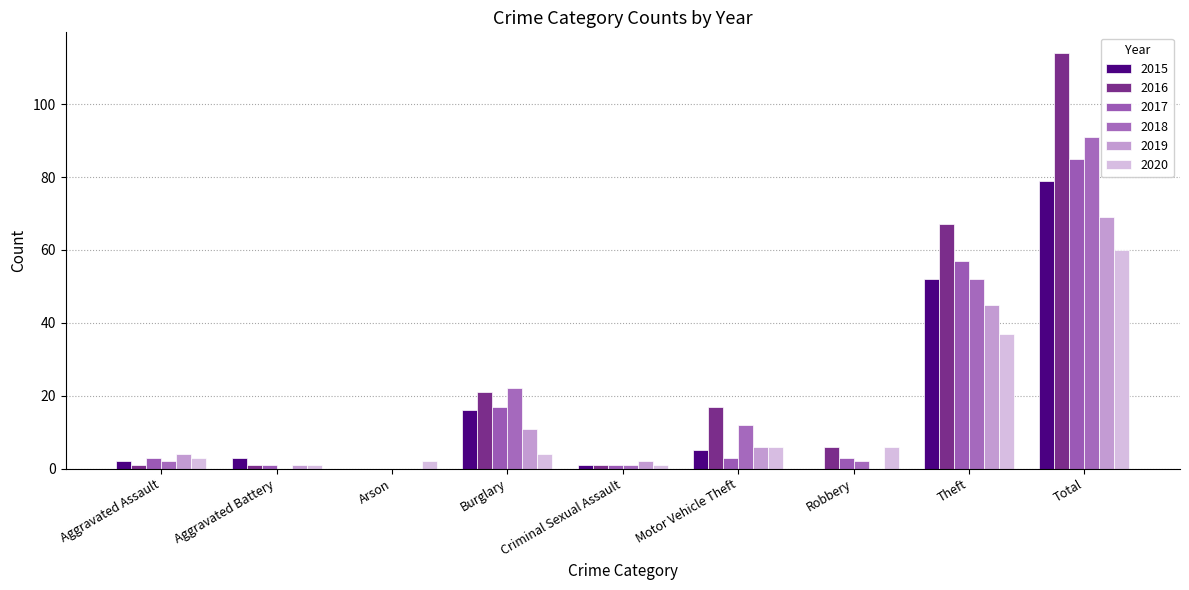

The 2016 series shows 114 at Total. True or false?

True